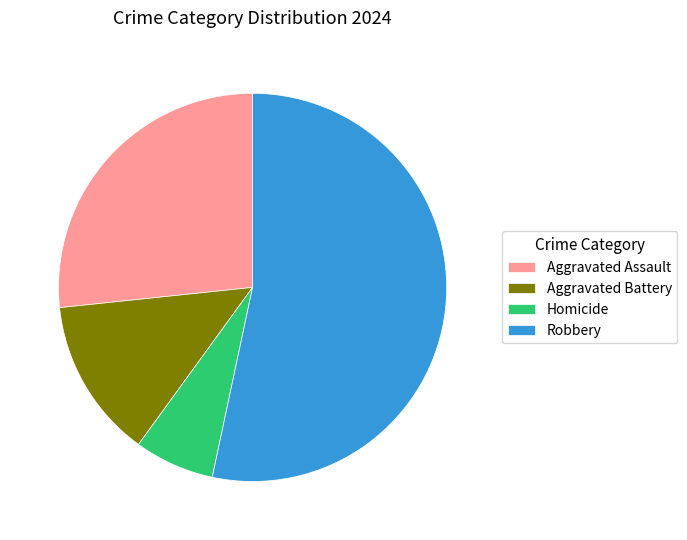

What is the smallest slice in the pie chart?

Homicide